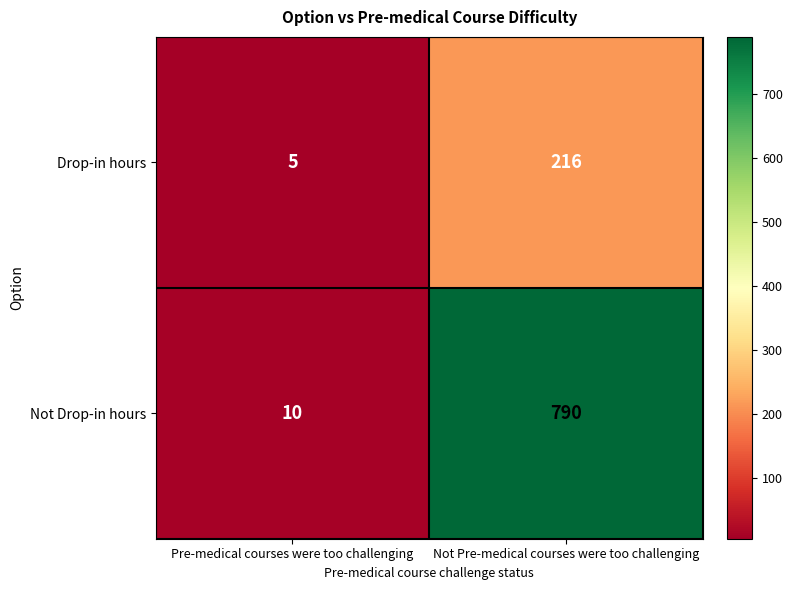

List the series in order of their overall mean, highest first.

Not Drop-in hours, Drop-in hours